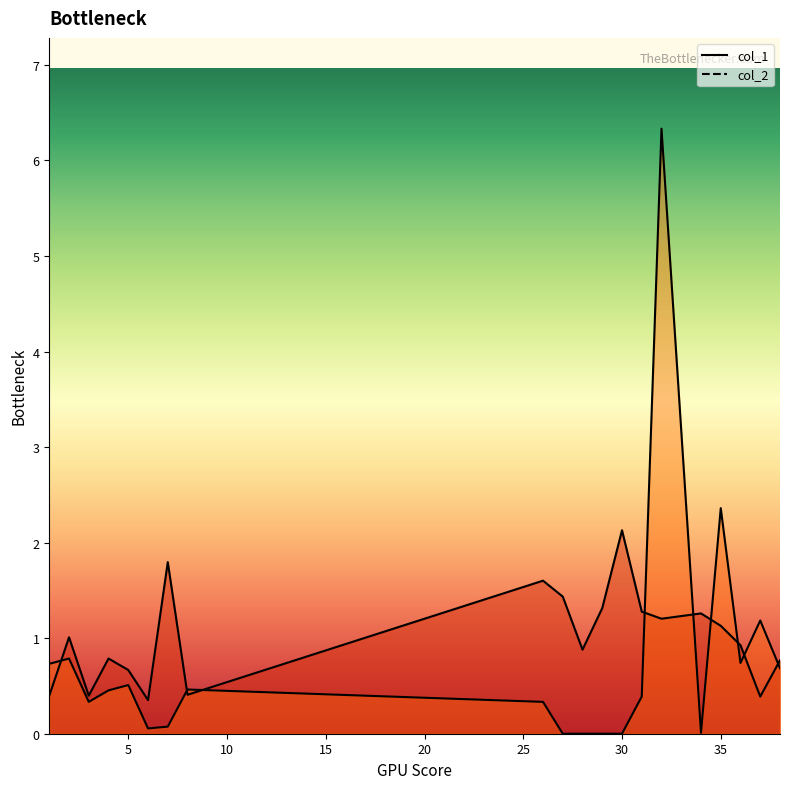

What is the difference between the highest and lowest values at 34?

1.2